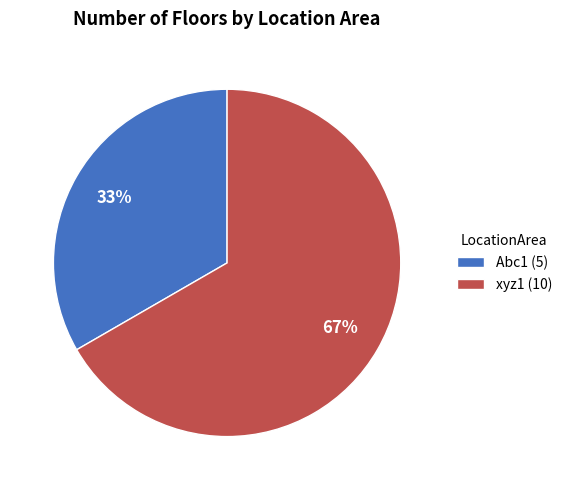

What is the largest slice in the pie chart?

xyz1